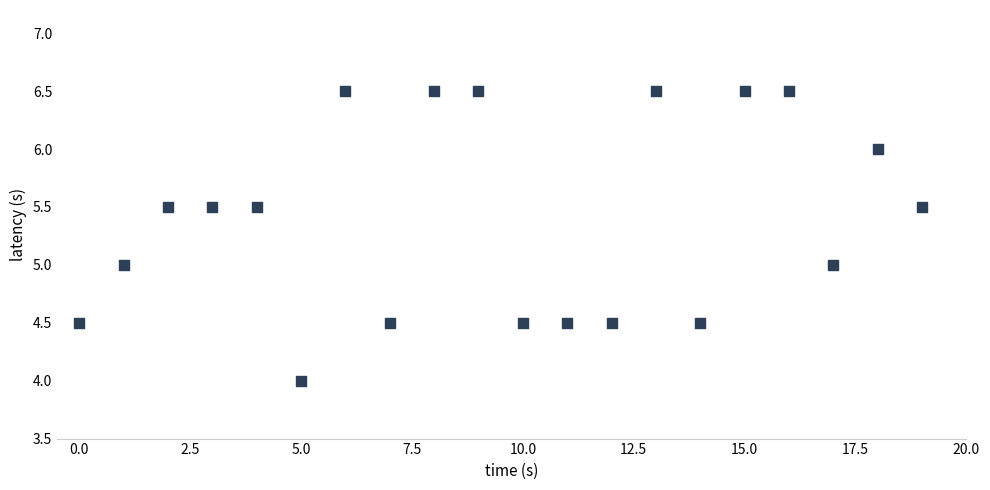

How many data points are displayed?

20